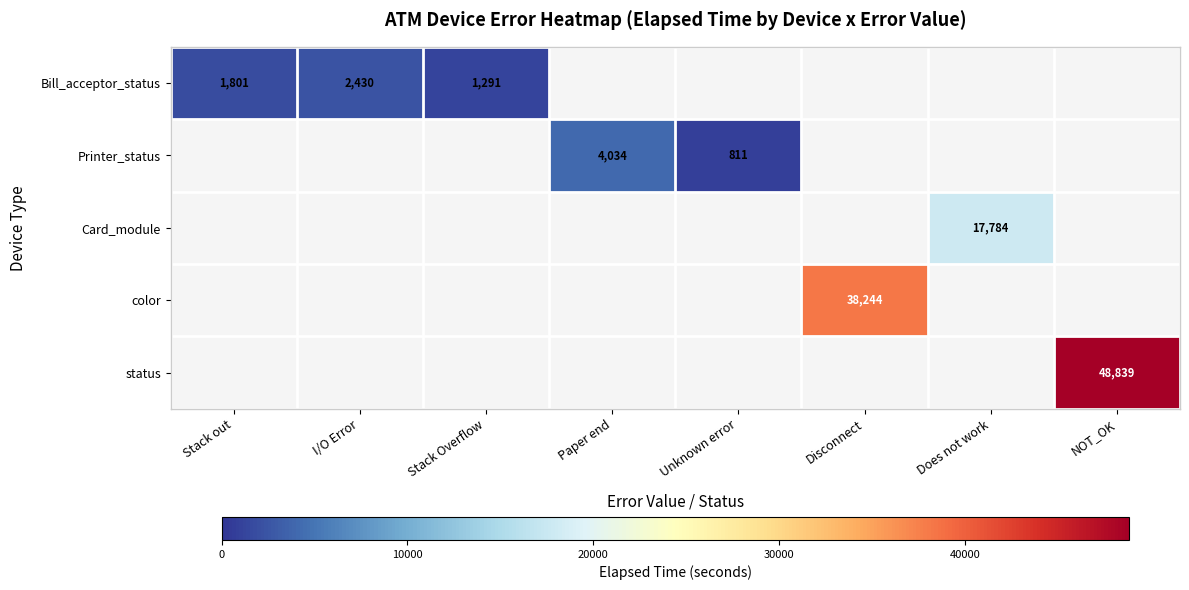

Which has a higher value, I/O Error or Stack out?

I/O Error